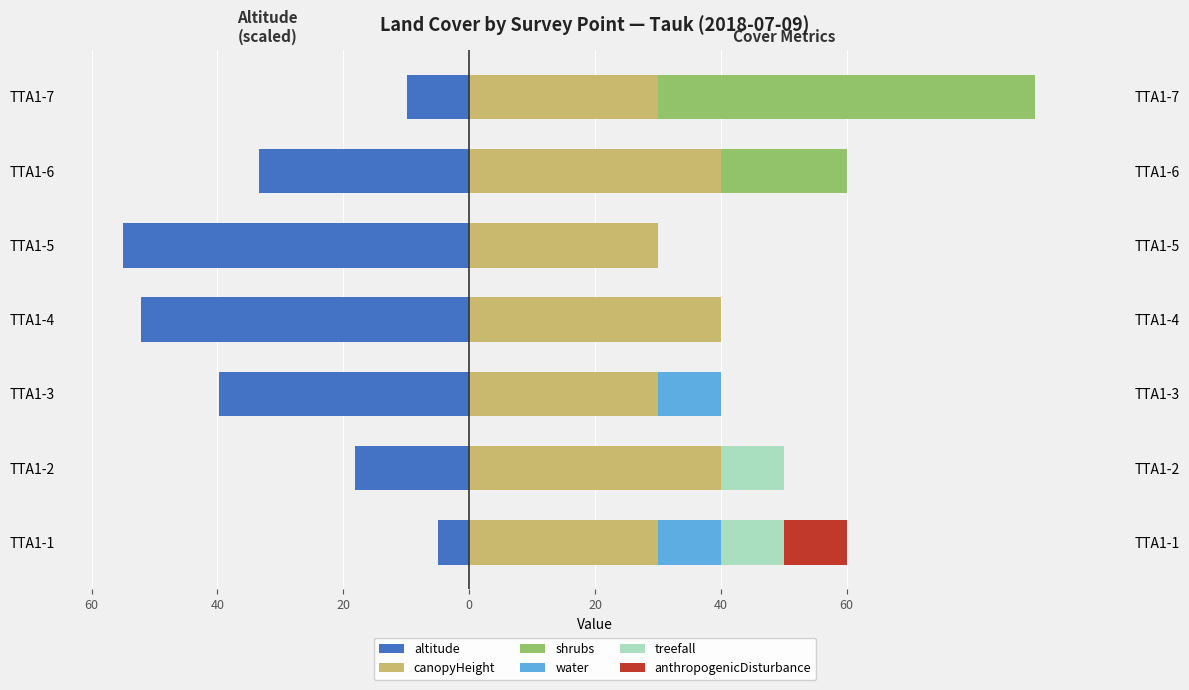

What is the value of the water bar at the 7th from the left?

10.0